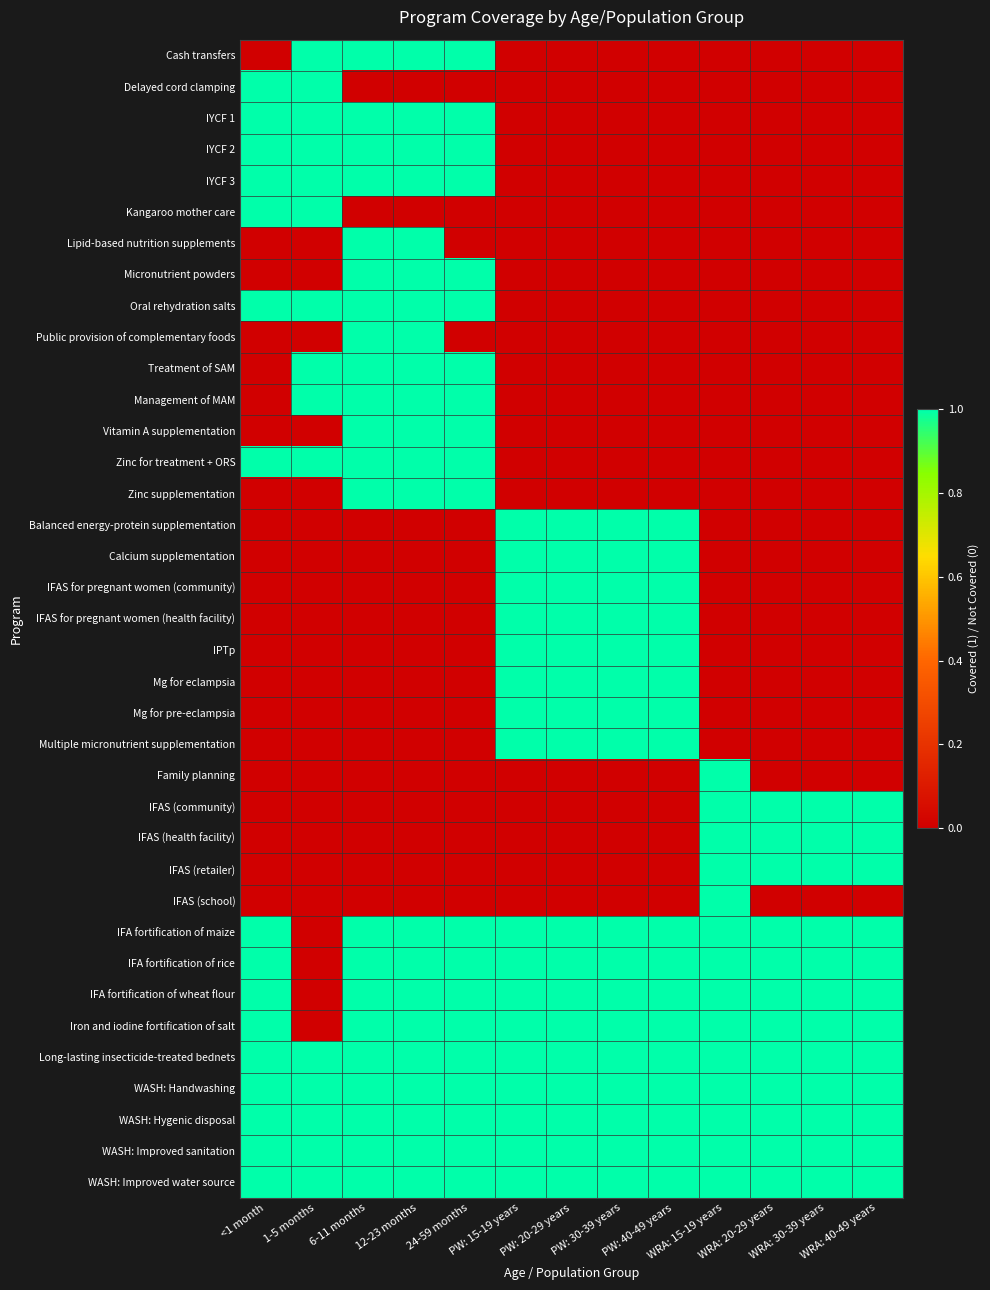

List the series in order of their peak value, lowest first.

Cash transfers, Delayed cord clamping, IYCF 1, IYCF 2, IYCF 3, Kangaroo mother care, Lipid-based nutrition supplements, Micronutrient powders, Oral rehydration salts, Public provision of complementary foods, Treatment of SAM, Management of MAM, Vitamin A supplementation, Zinc for treatment + ORS, Zinc supplementation, Balanced energy-protein supplementation, Calcium supplementation, IFAS for pregnant women (community), IFAS for pregnant women (health facility), IPTp, Mg for eclampsia, Mg for pre-eclampsia, Multiple micronutrient supplementation, Family planning, IFAS (community), IFAS (health facility), IFAS (retailer), IFAS (school), IFA fortification of maize, IFA fortification of rice, IFA fortification of wheat flour, Iron and iodine fortification of salt, Long-lasting insecticide-treated bednets, WASH: Handwashing, WASH: Hygenic disposal, WASH: Improved sanitation, WASH: Improved water source